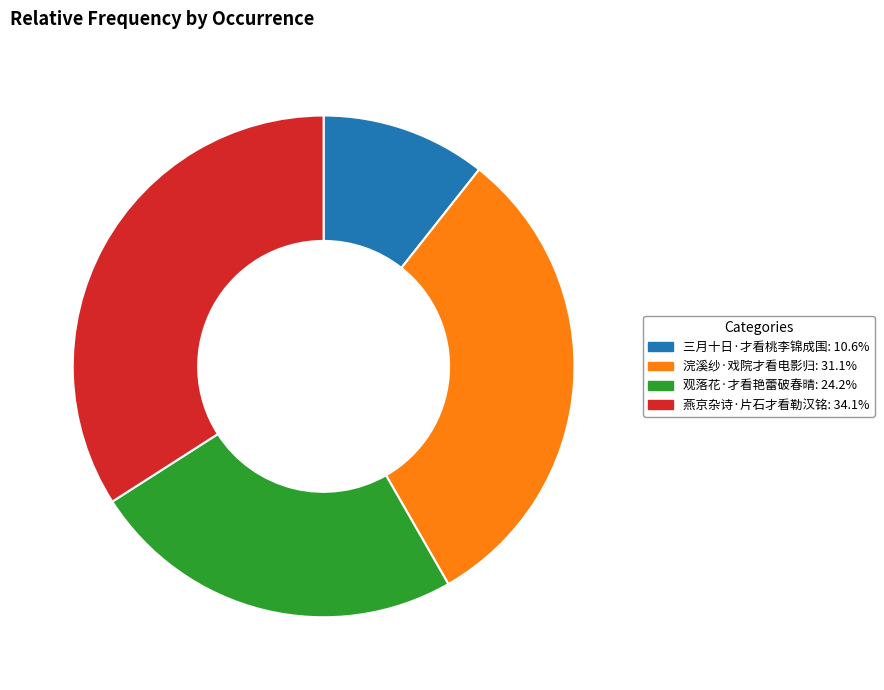

Count the number of slices in the pie.

4